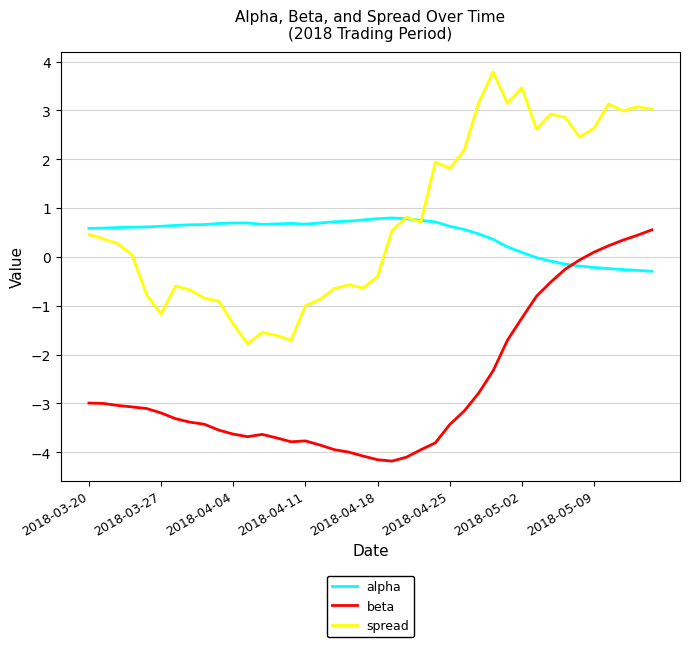

Which series has the largest range (max minus min)?

spread